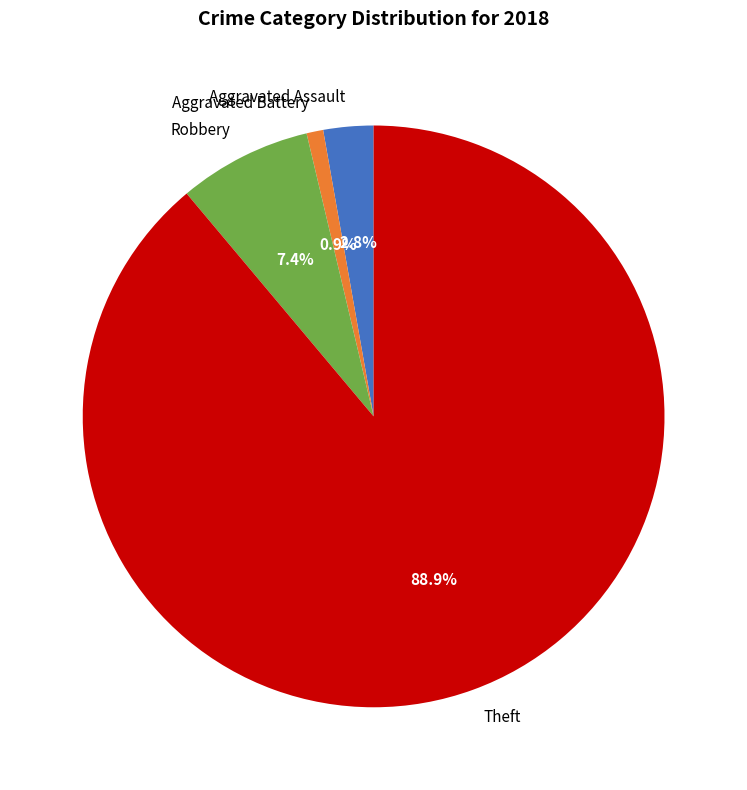

Which has a higher value, Robbery or Aggravated Battery?

Robbery